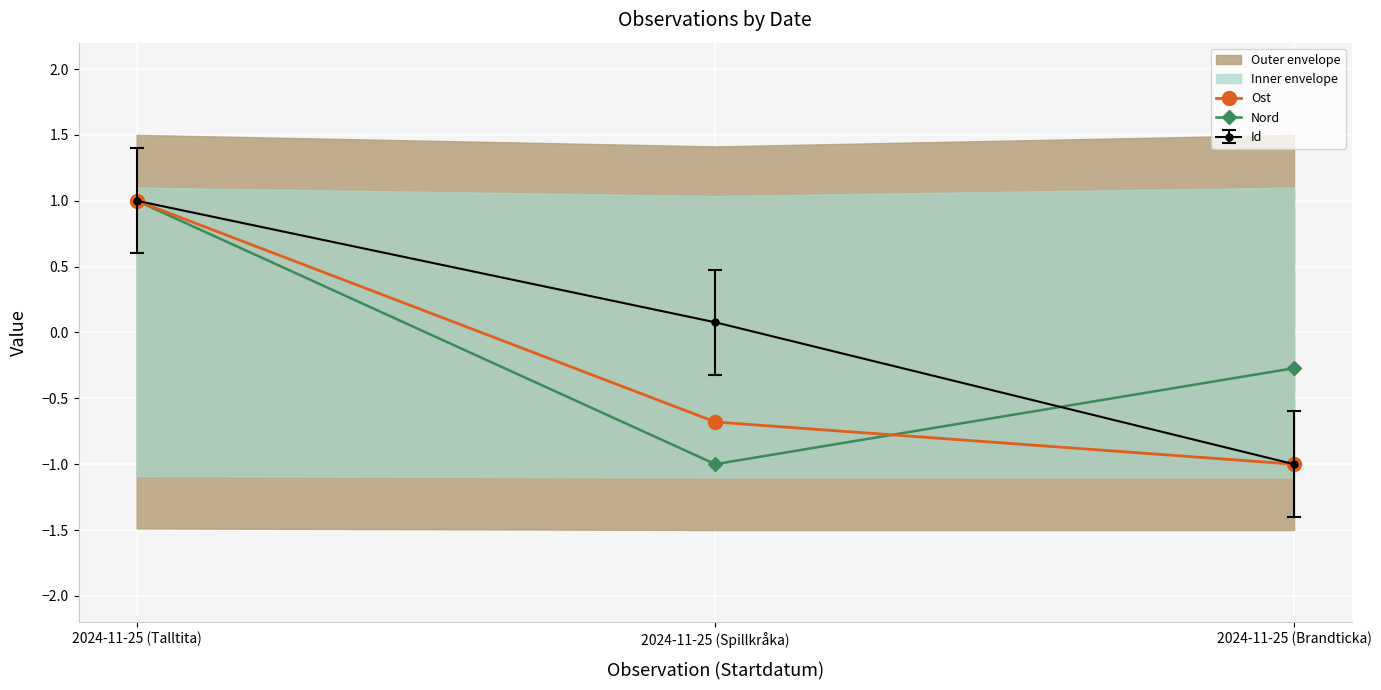

What is the label of the 1st point from the left?

2024-11-25 (Talltita)